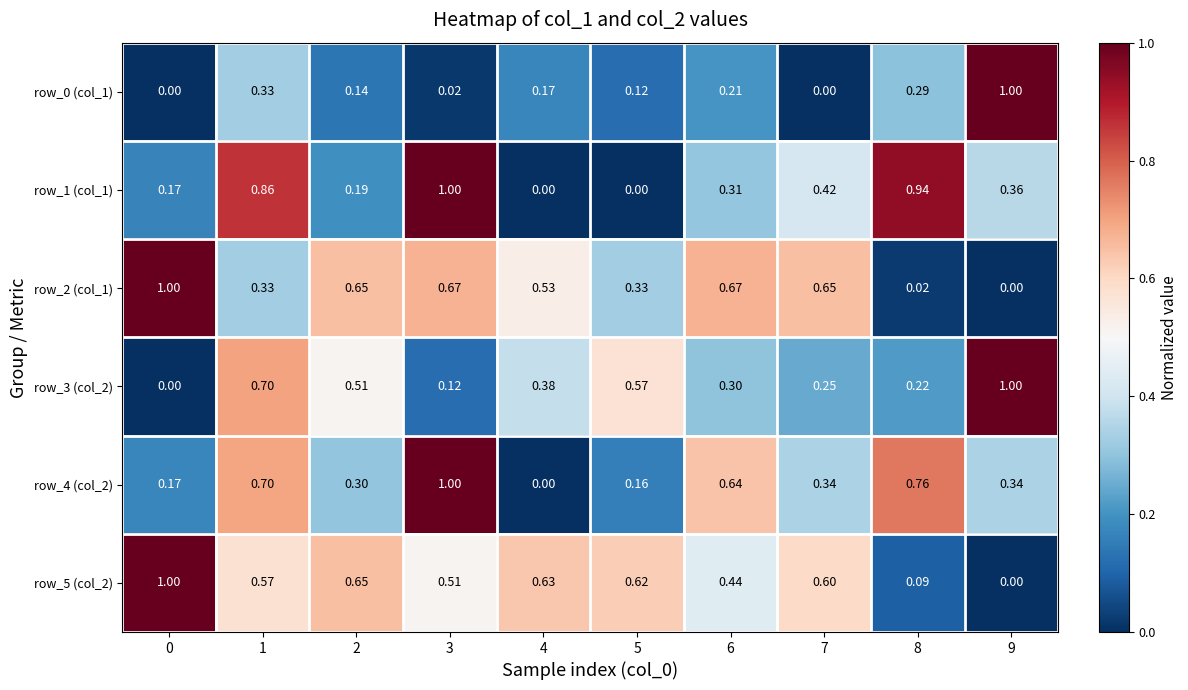

Is the value of row_1 (col_1) at 1 greater than the value of row_0 (col_1) at 5?

Yes